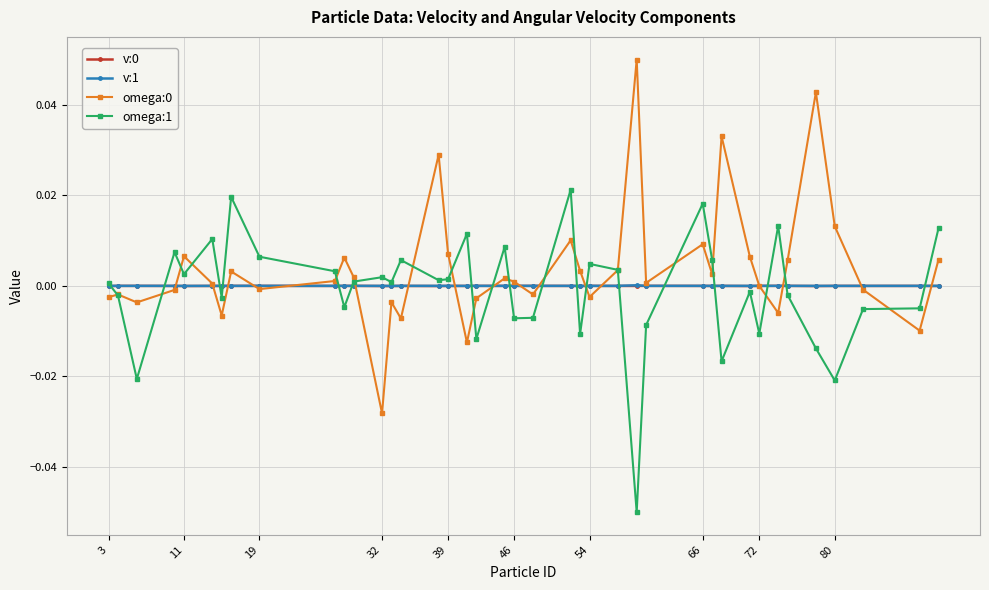

True or false: v:1 has more than 0 points higher than both neighbors.

True